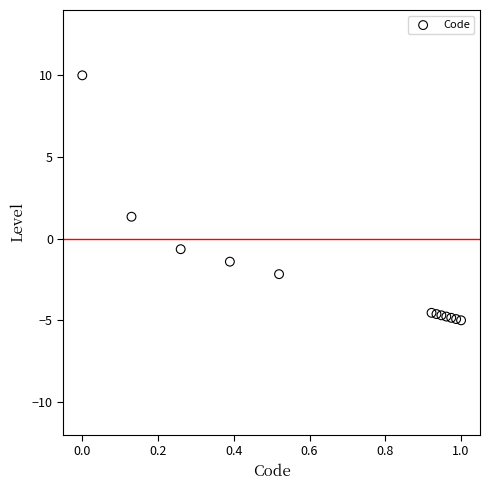

What Y value in the scatter plot is closest to 2?

1.3